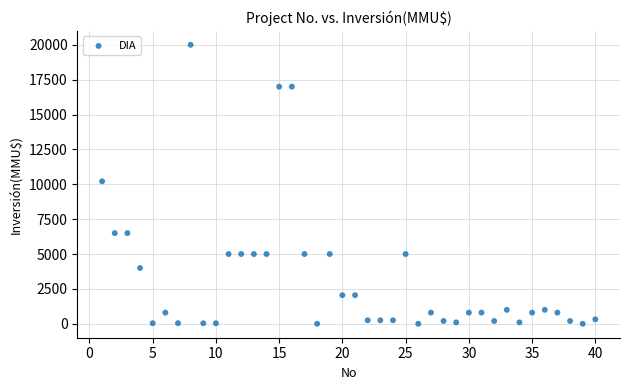

What is the range of Y values (max minus min)?

20000